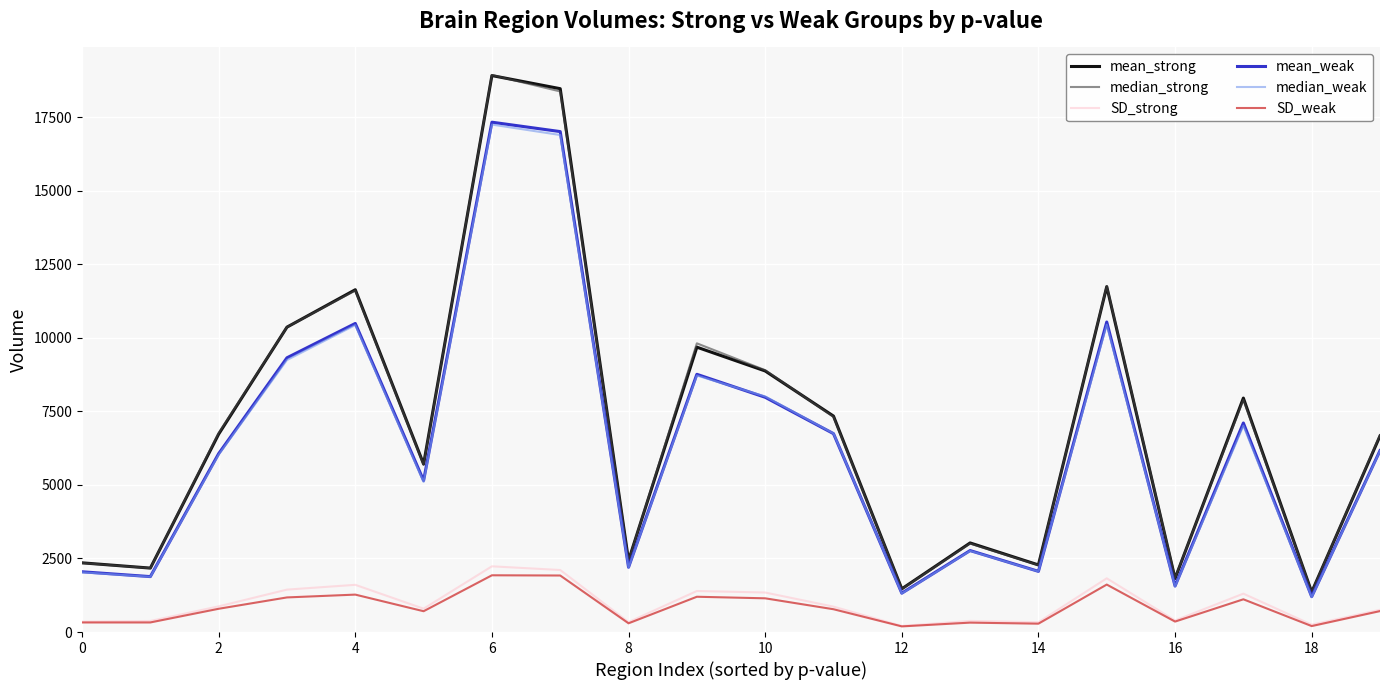

True or false: median_weak and SD_weak intersect in this chart.

False